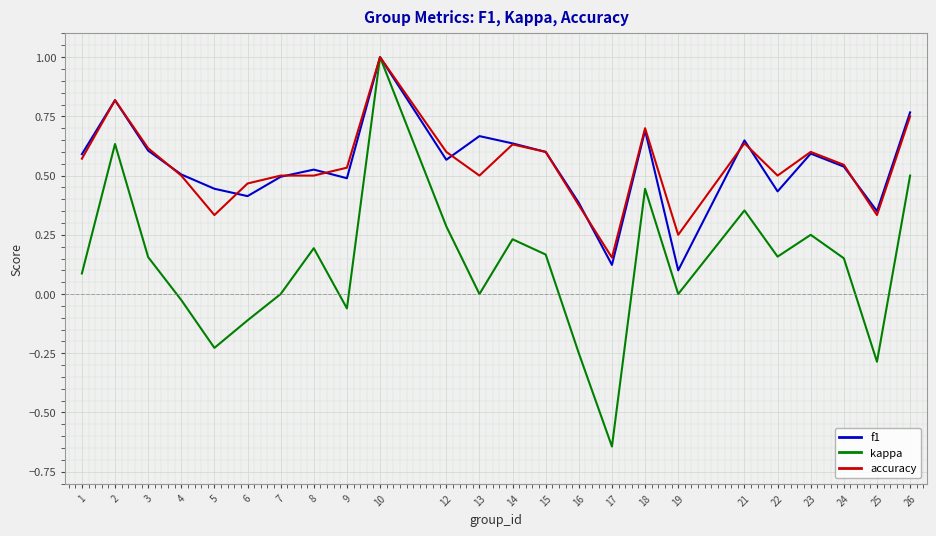

Which label corresponds to the smallest value in the chart?

17